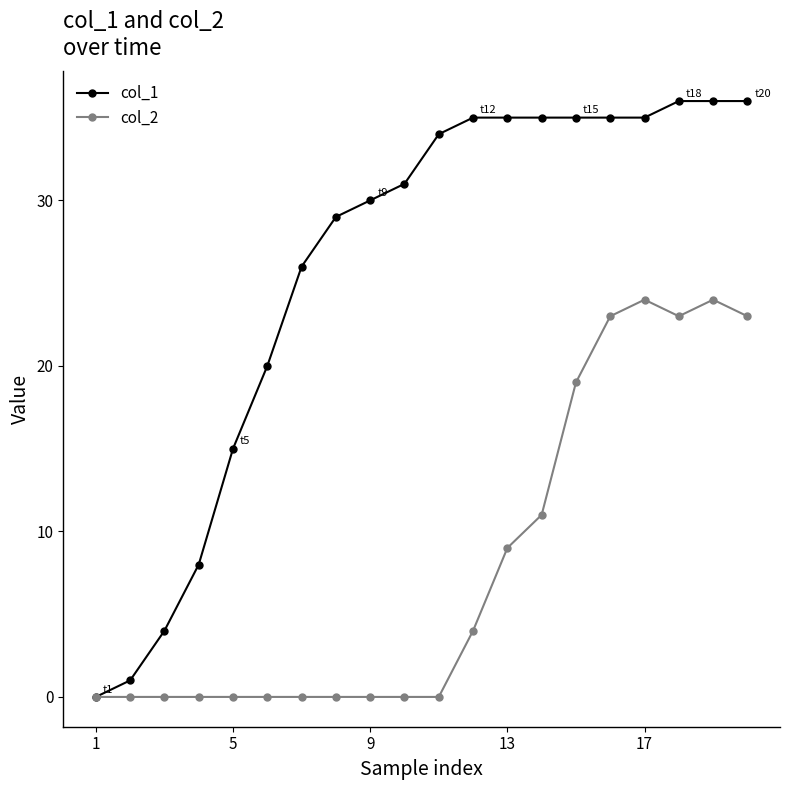

At how many categories does at least one series exceed 7?

17